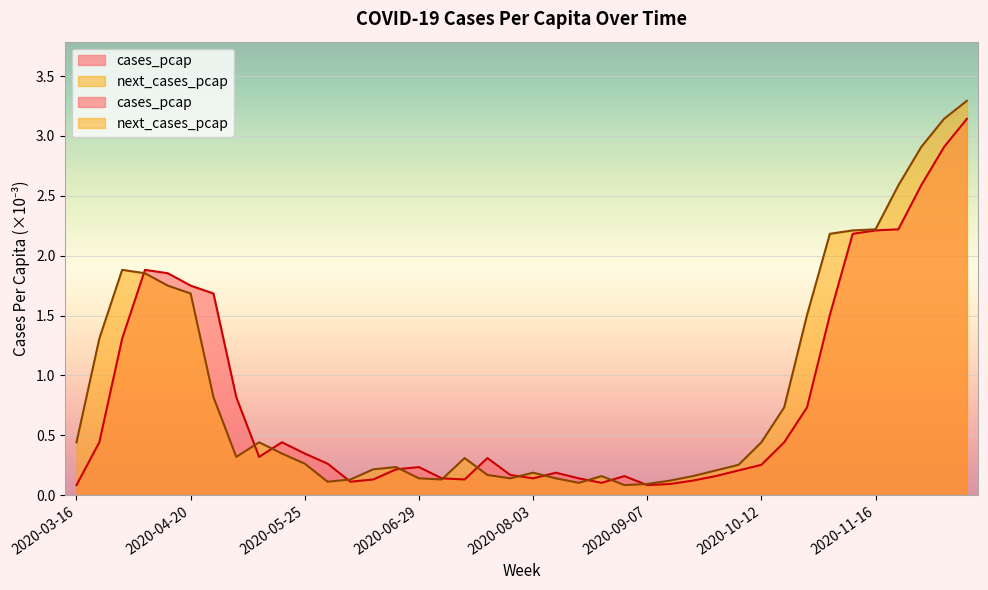

Which series has the largest range (max minus min)?

next_cases_pcap